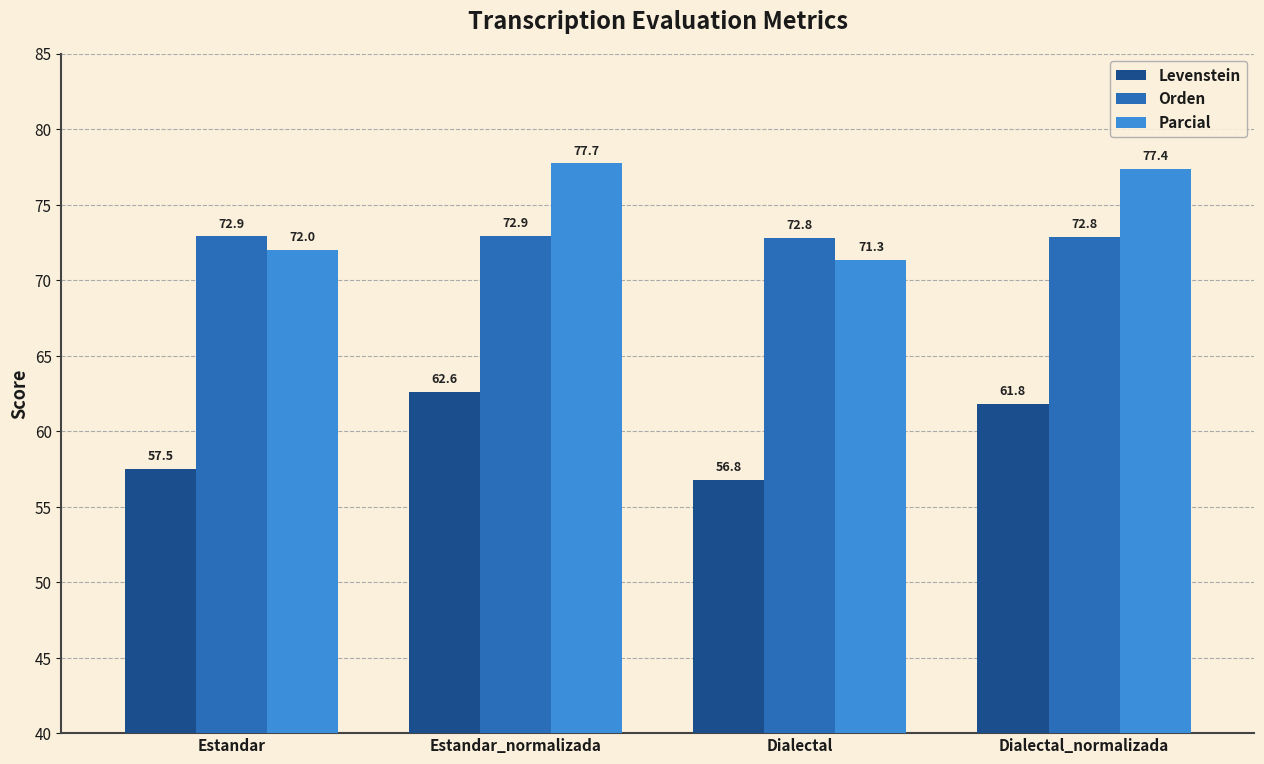

What is the spread (max minus min) of values at Estandar_normalizada?

15.1